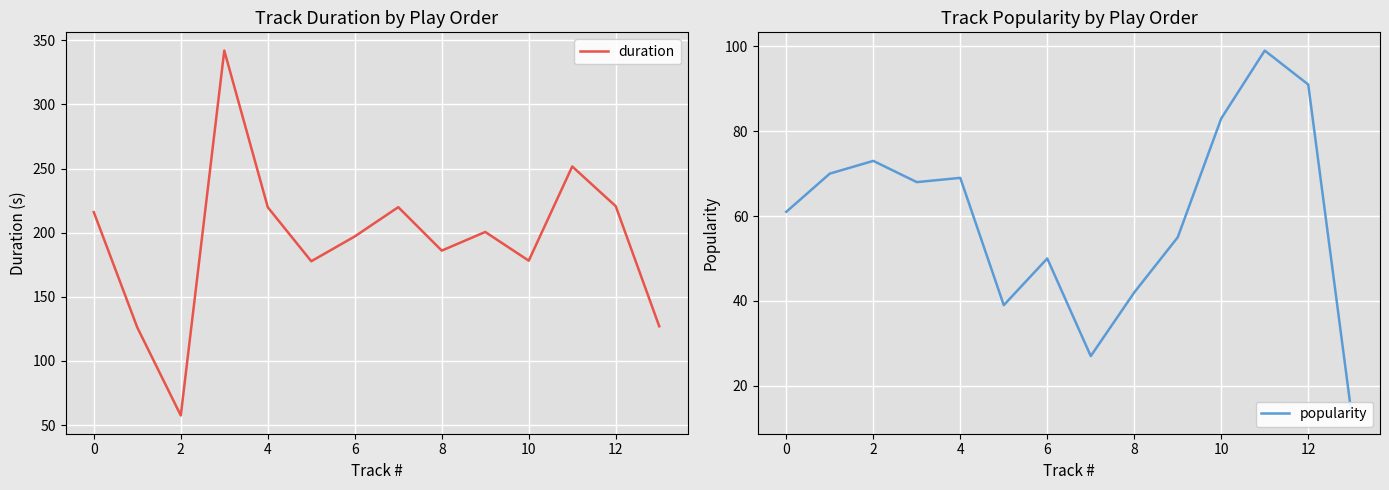

What is the maximum value for duration?

342.0